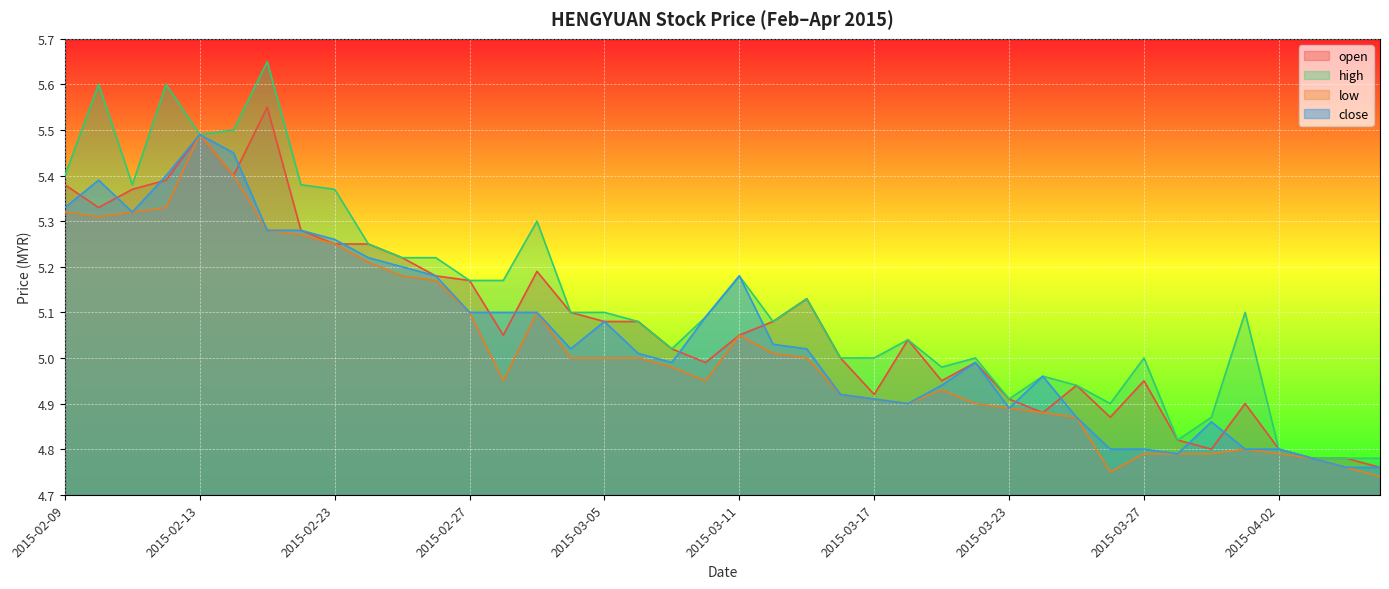

Reading left to right, extract all data points from this chart.

open: 2015-02-09=5.4	2015-02-10=5.3	2015-02-11=5.4	2015-02-12=5.4	2015-02-13=5.5	2015-02-16=5.4	2015-02-17=5.5	2015-02-18=5.3	2015-02-23=5.2	2015-02-24=5.2	2015-02-25=5.2	2015-02-26=5.2	2015-02-27=5.2	2015-03-02=5.0	2015-03-03=5.2	2015-03-04=5.1	2015-03-05=5.1	2015-03-06=5.1	2015-03-09=5.0	2015-03-10=5.0	2015-03-11=5.0	2015-03-12=5.1	2015-03-13=5.1	2015-03-16=5.0	2015-03-17=4.9	2015-03-18=5.0	2015-03-19=5.0	2015-03-20=5.0	2015-03-23=4.9	2015-03-24=4.9	2015-03-25=4.9	2015-03-26=4.9	2015-03-27=5.0	2015-03-30=4.8	2015-03-31=4.8	2015-04-01=4.9	2015-04-02=4.8	2015-04-03=4.8	2015-04-06=4.8	2015-04-07=4.8
high: 2015-02-09=5.4	2015-02-10=5.6	2015-02-11=5.4	2015-02-12=5.6	2015-02-13=5.5	2015-02-16=5.5	2015-02-17=5.7	2015-02-18=5.4	2015-02-23=5.4	2015-02-24=5.2	2015-02-25=5.2	2015-02-26=5.2	2015-02-27=5.2	2015-03-02=5.2	2015-03-03=5.3	2015-03-04=5.1	2015-03-05=5.1	2015-03-06=5.1	2015-03-09=5.0	2015-03-10=5.1	2015-03-11=5.2	2015-03-12=5.1	2015-03-13=5.1	2015-03-16=5.0	2015-03-17=5.0	2015-03-18=5.0	2015-03-19=5.0	2015-03-20=5.0	2015-03-23=4.9	2015-03-24=5.0	2015-03-25=4.9	2015-03-26=4.9	2015-03-27=5.0	2015-03-30=4.8	2015-03-31=4.9	2015-04-01=5.1	2015-04-02=4.8	2015-04-03=4.8	2015-04-06=4.8	2015-04-07=4.8
low: 2015-02-09=5.3	2015-02-10=5.3	2015-02-11=5.3	2015-02-12=5.3	2015-02-13=5.5	2015-02-16=5.4	2015-02-17=5.3	2015-02-18=5.3	2015-02-23=5.2	2015-02-24=5.2	2015-02-25=5.2	2015-02-26=5.2	2015-02-27=5.1	2015-03-02=5.0	2015-03-03=5.1	2015-03-04=5.0	2015-03-05=5.0	2015-03-06=5.0	2015-03-09=5.0	2015-03-10=5.0	2015-03-11=5.0	2015-03-12=5.0	2015-03-13=5.0	2015-03-16=4.9	2015-03-17=4.9	2015-03-18=4.9	2015-03-19=4.9	2015-03-20=4.9	2015-03-23=4.9	2015-03-24=4.9	2015-03-25=4.9	2015-03-26=4.8	2015-03-27=4.8	2015-03-30=4.8	2015-03-31=4.8	2015-04-01=4.8	2015-04-02=4.8	2015-04-03=4.8	2015-04-06=4.8	2015-04-07=4.7
close: 2015-02-09=5.3	2015-02-10=5.4	2015-02-11=5.3	2015-02-12=5.4	2015-02-13=5.5	2015-02-16=5.5	2015-02-17=5.3	2015-02-18=5.3	2015-02-23=5.3	2015-02-24=5.2	2015-02-25=5.2	2015-02-26=5.2	2015-02-27=5.1	2015-03-02=5.1	2015-03-03=5.1	2015-03-04=5.0	2015-03-05=5.1	2015-03-06=5.0	2015-03-09=5.0	2015-03-10=5.1	2015-03-11=5.2	2015-03-12=5.0	2015-03-13=5.0	2015-03-16=4.9	2015-03-17=4.9	2015-03-18=4.9	2015-03-19=4.9	2015-03-20=5.0	2015-03-23=4.9	2015-03-24=5.0	2015-03-25=4.9	2015-03-26=4.8	2015-03-27=4.8	2015-03-30=4.8	2015-03-31=4.9	2015-04-01=4.8	2015-04-02=4.8	2015-04-03=4.8	2015-04-06=4.8	2015-04-07=4.8